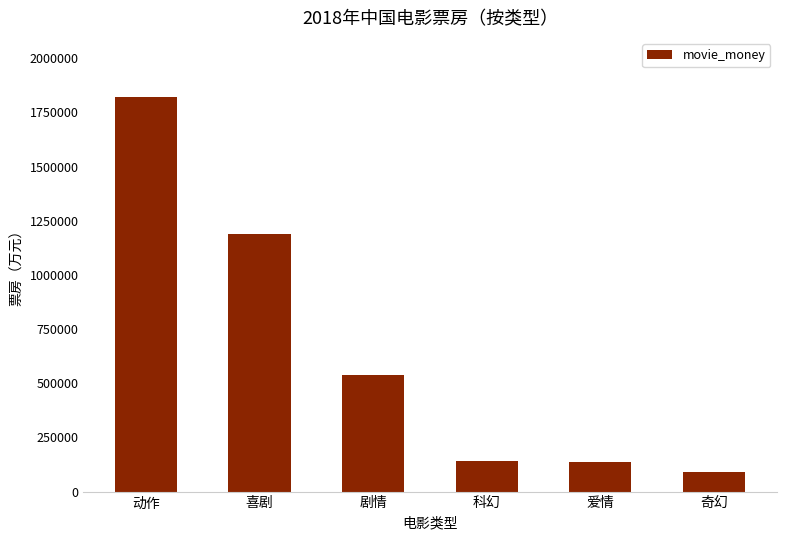

What is the average value?

652679